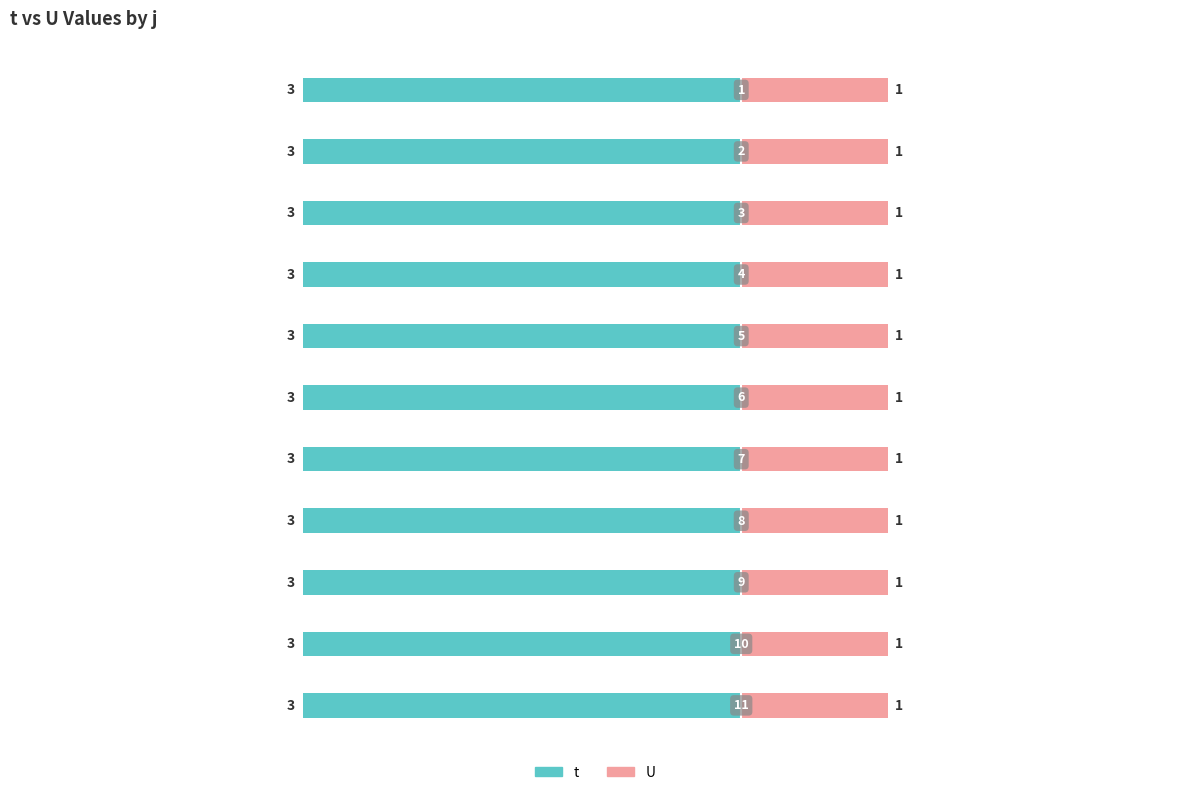

What is the value of the t bar at the 10th from the left?

3